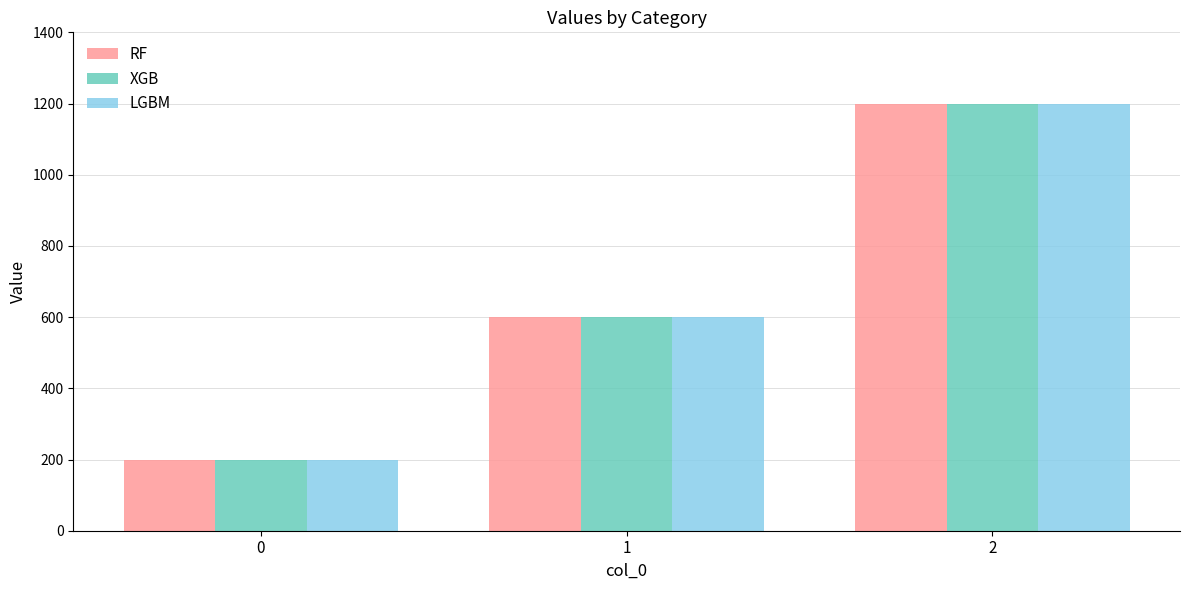

Is the value of LGBM at 0 greater than the value of XGB at 2?

No